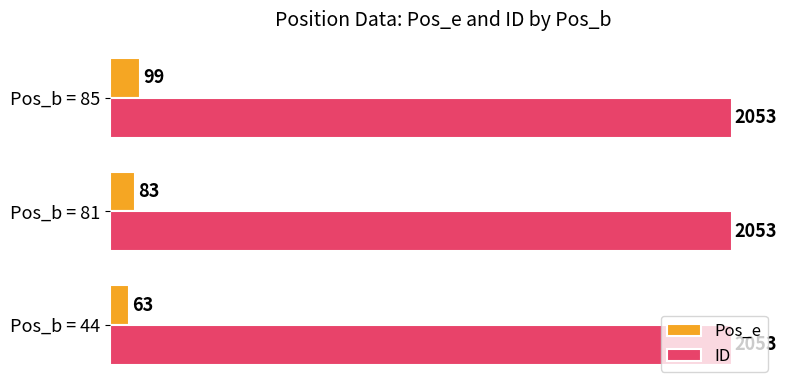

What is the average value of the Pos_e series?

82